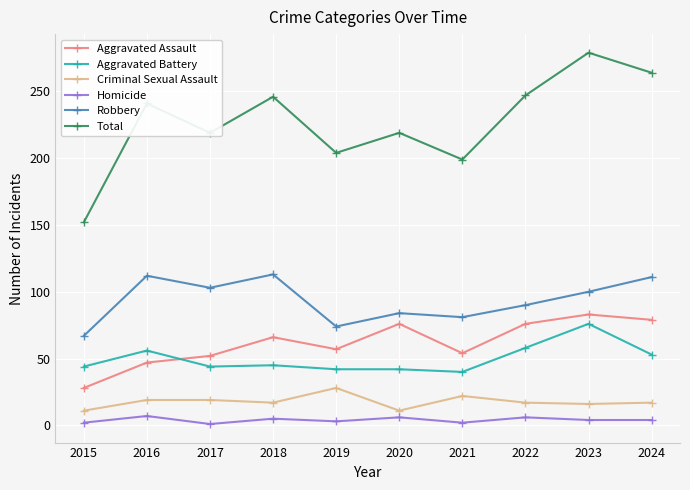

What is the sum of all Total values?

2270